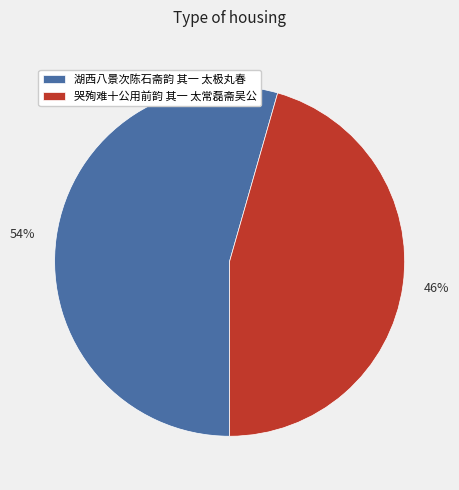

To the nearest percent, what is the average slice percentage?

50%